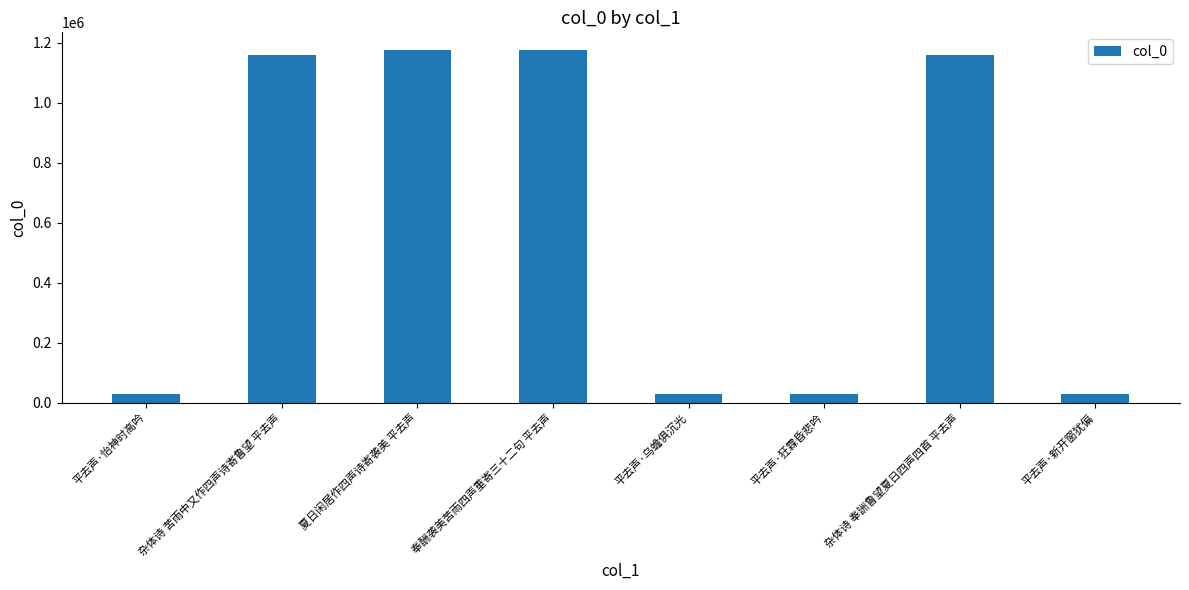

What position from the left is 夏日闲居作四声诗寄袭美 平去声?

3